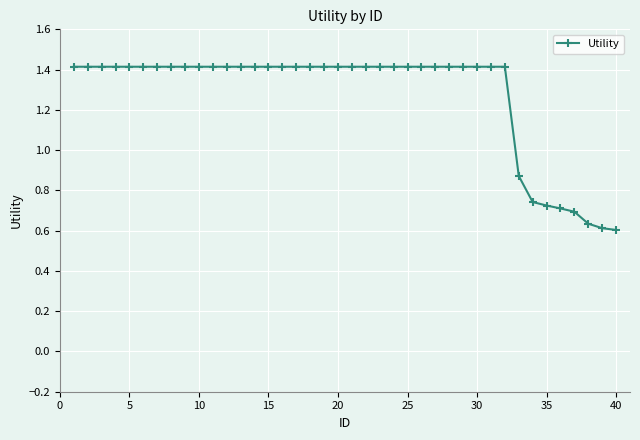

What is the difference between the maximum and second lowest values?

0.8